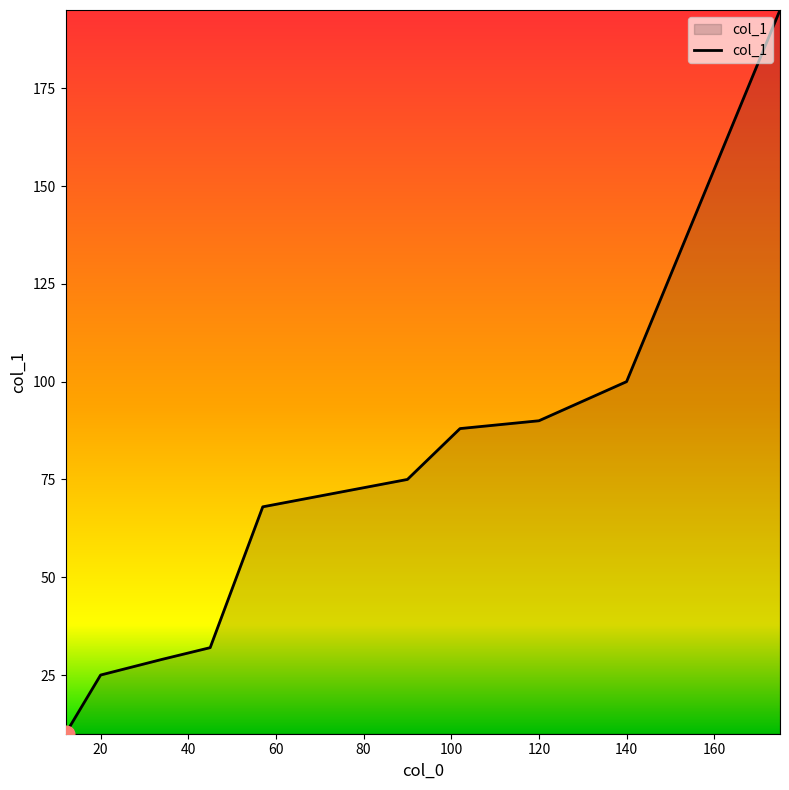

What is the smallest value displayed?

10